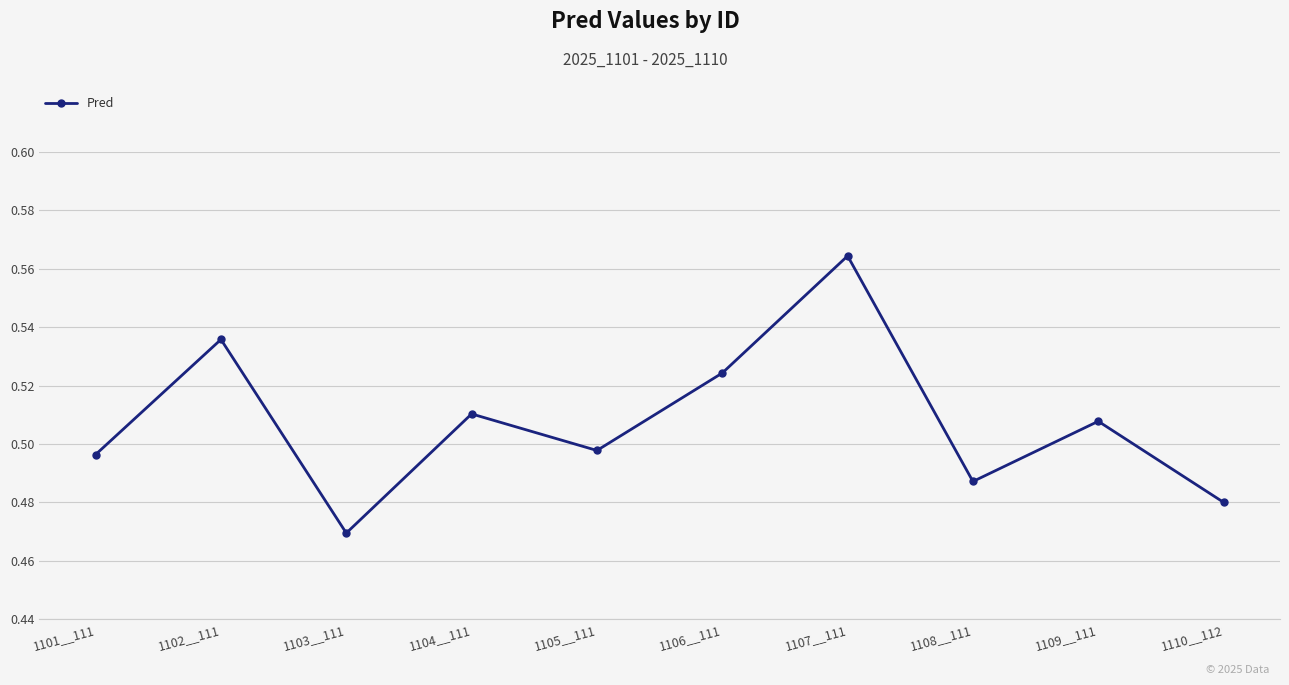

Rank the categories by value from lowest to highest.

1103__111, 1110__112, 1108__111, 1101__111, 1105__111, 1109__111, 1104__111, 1106__111, 1102__111, 1107__111